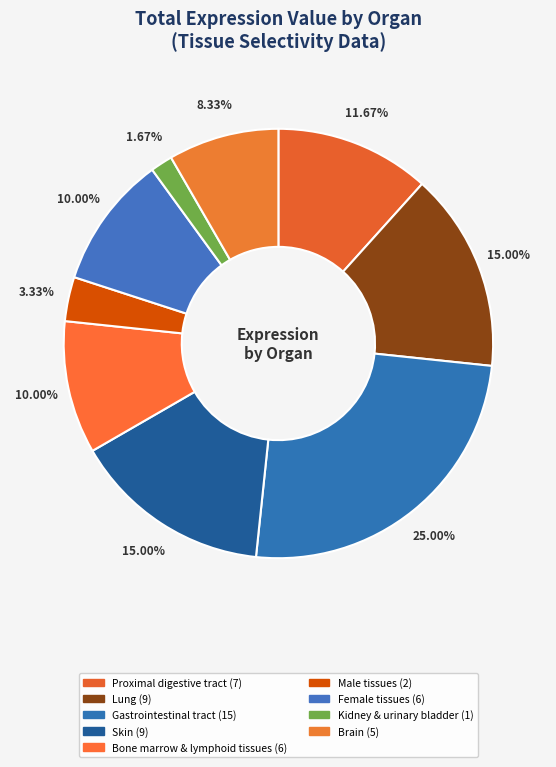

Is there a majority slice in this chart?

No